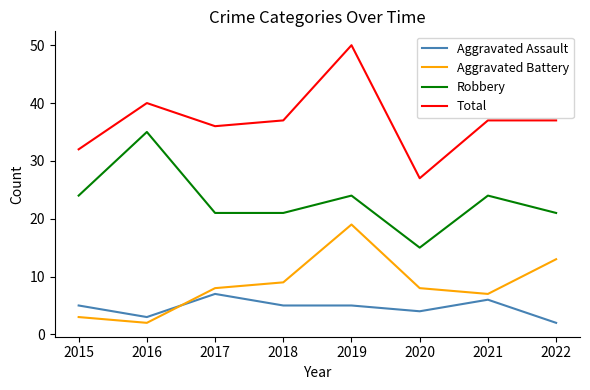

Where does the Total series first go above 37?

2016